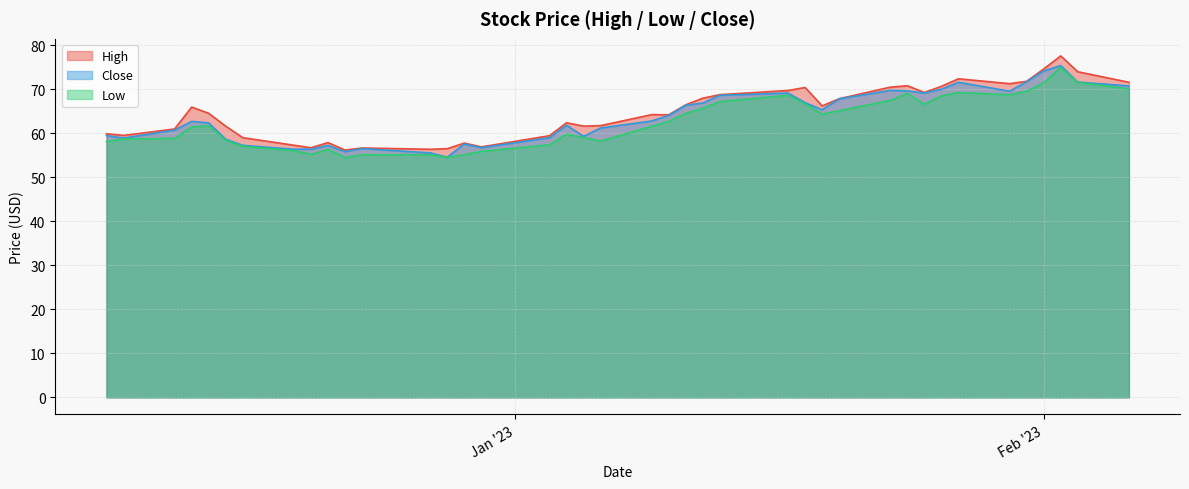

What is the sum of all High values?

2590.3